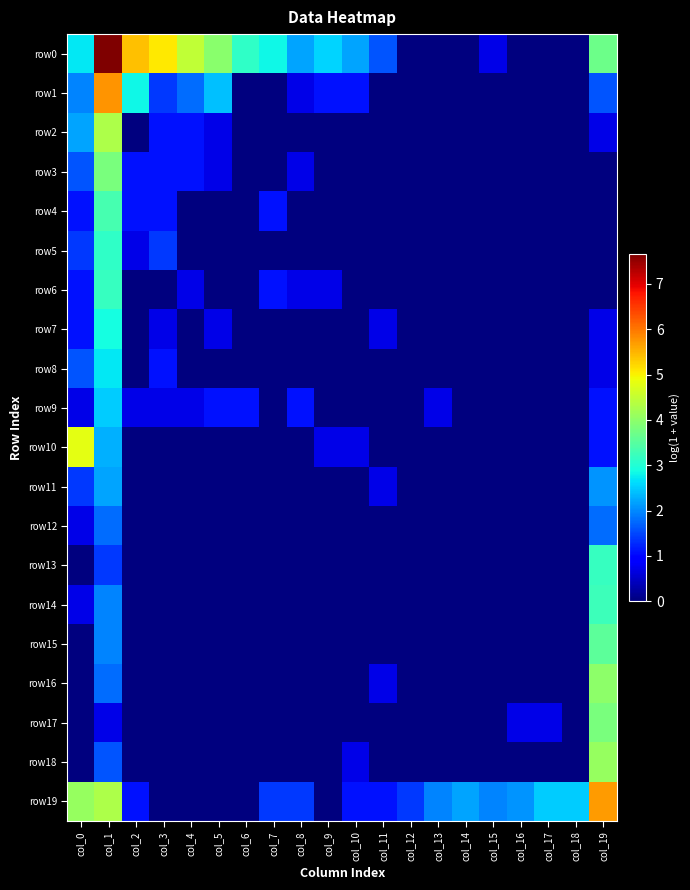

Which series has the largest range (max minus min)?

row0